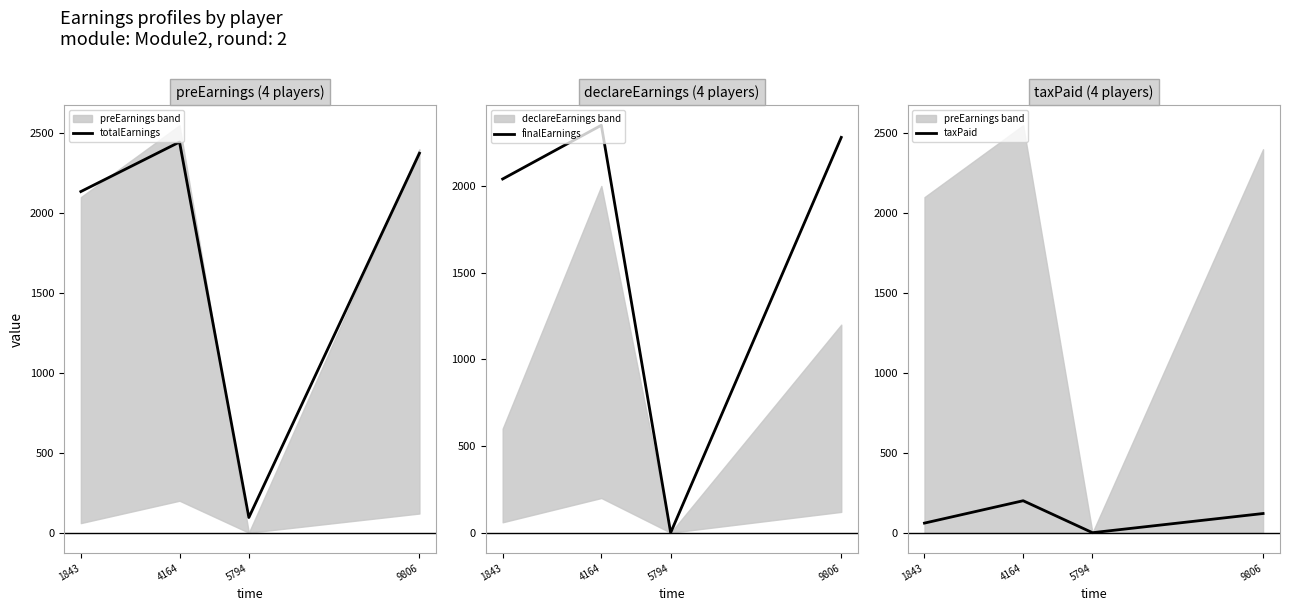

Reading left to right, what are all the values shown in this chart?

totalEarnings: 1843=2135	4164=2445	5794=95	9806=2375
finalEarnings: 1843=2040	4164=2350	5794=0	9806=2280
taxPaid: 1843=60	4164=200	5794=0	9806=120